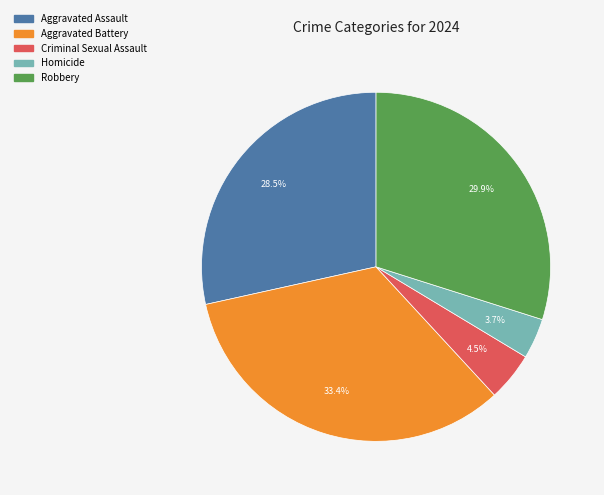

To the nearest percent, what is the difference between the Aggravated Battery and Homicide slice percentages?

30%